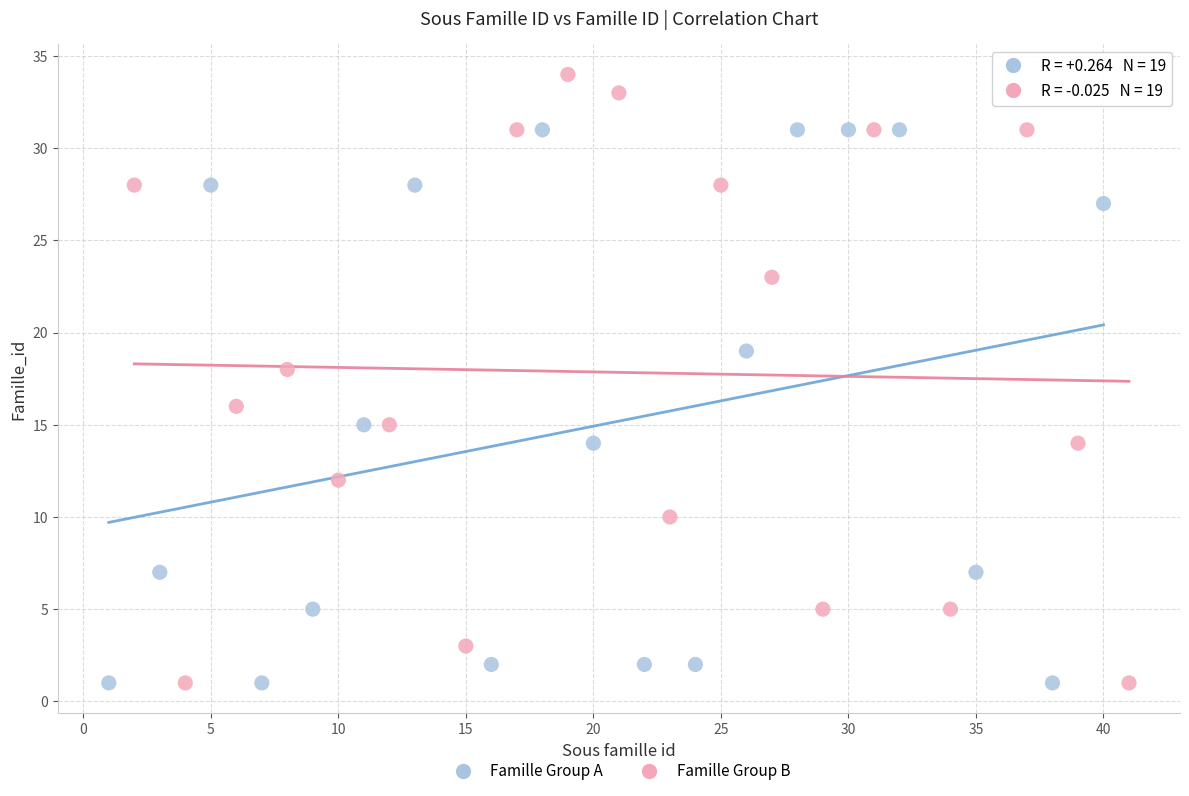

Which series reaches the maximum Y coordinate?

Famille Group B